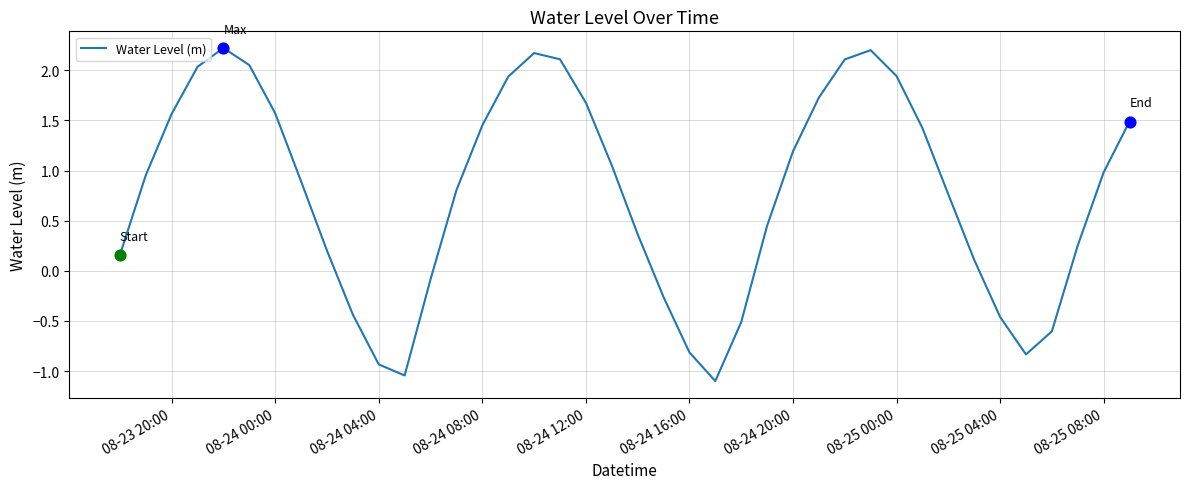

What is the difference between the maximum and minimum values?

3.3